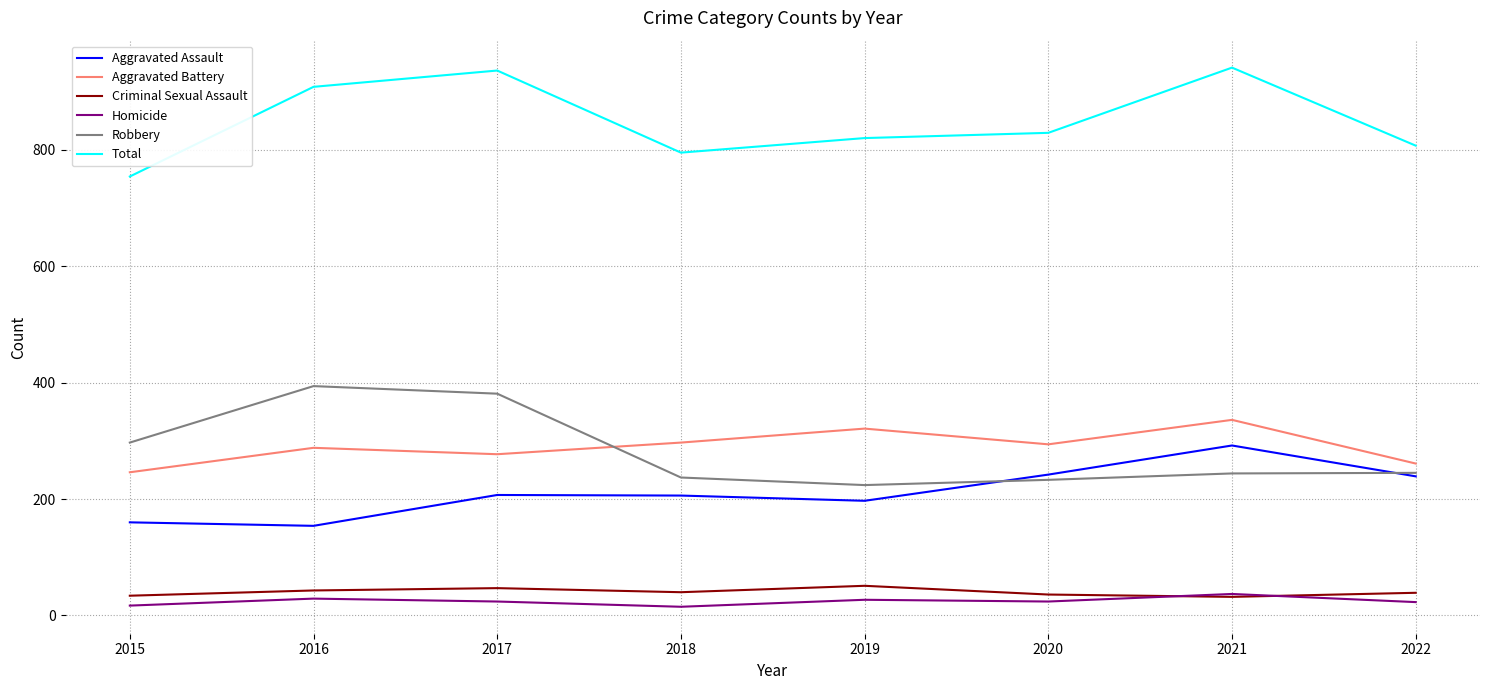

Count the number of data series in this chart.

6